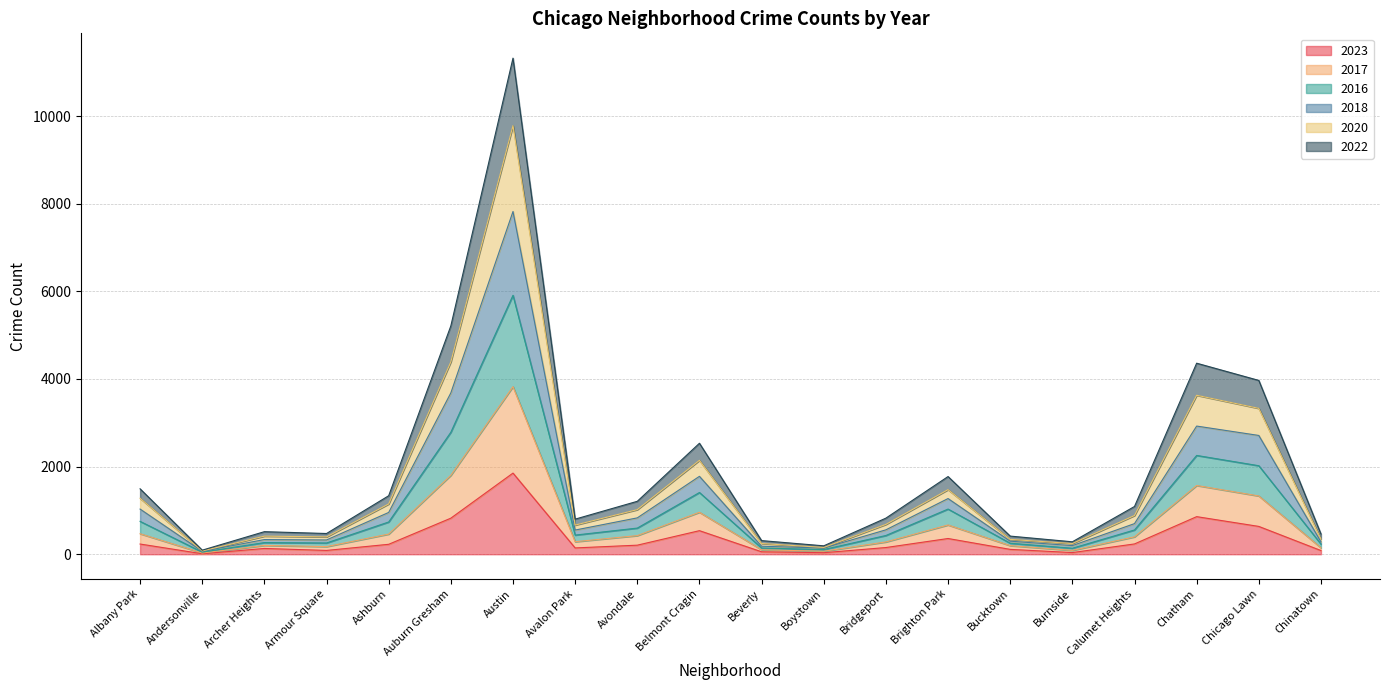

The 2023 series shows 538 at Belmont Cragin. True or false?

True